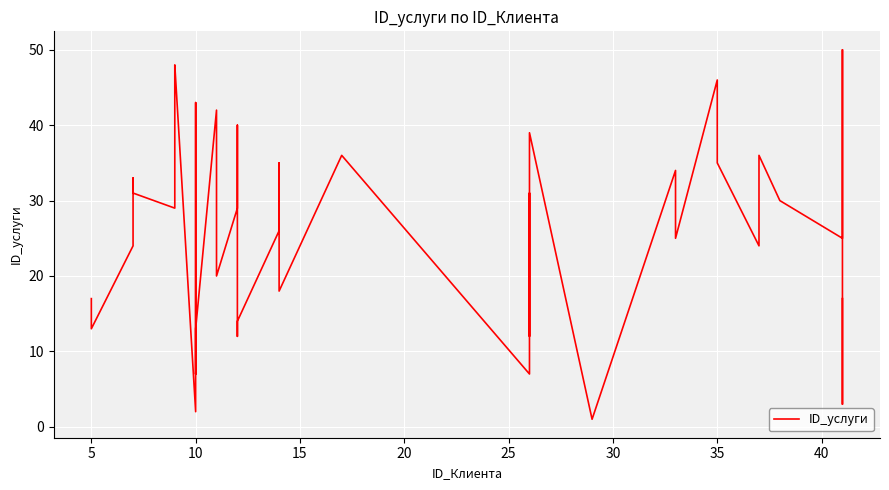

Reading right to left, extract all data points from this chart.

17	3	50	25	30	30	36	30	24	35	46	25	34	1	39	12	31	7	36	18	35	26	14	12	40	29	20	42	13	7	43	2	48	46	29	31	33	24	13	17